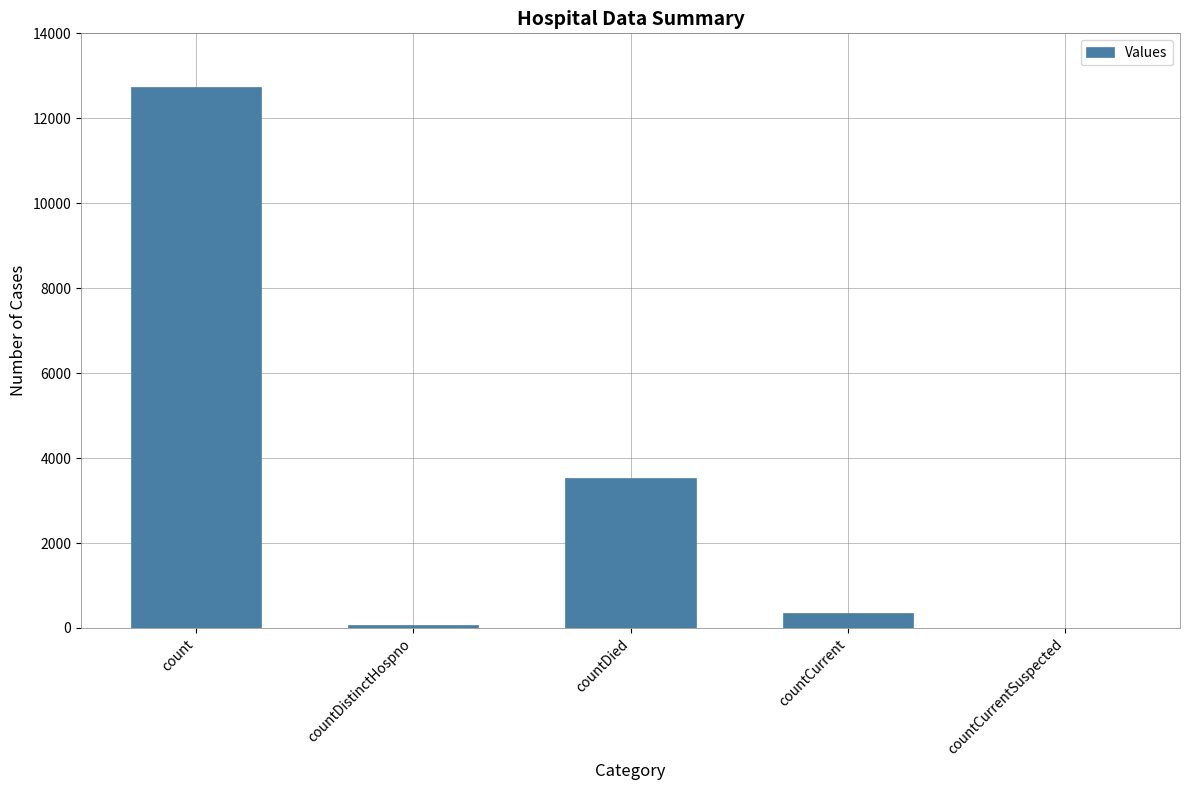

At which label does the data first exceed 358?

count